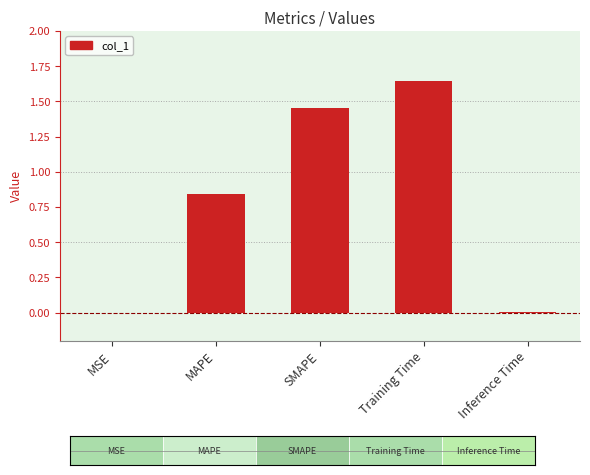

What is the greatest value displayed?

1.6